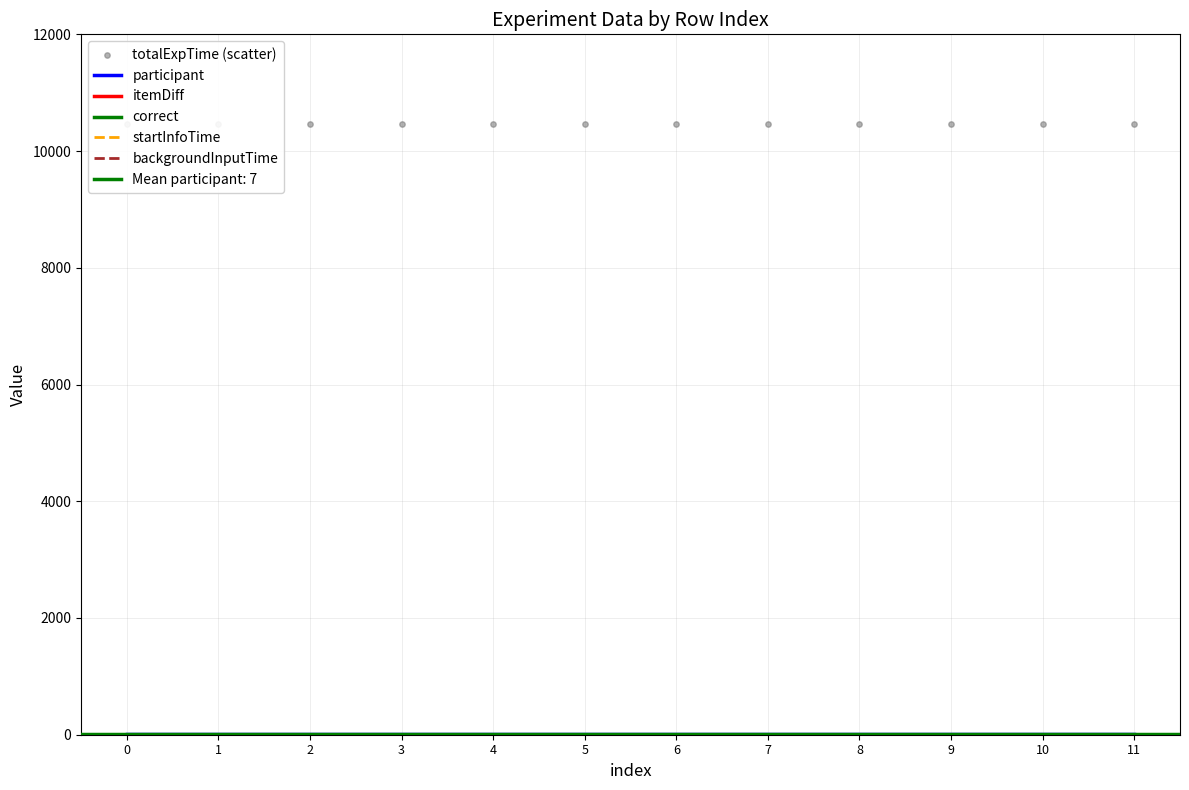

Which series has the largest total across all categories?

totalExpTime (scatter)